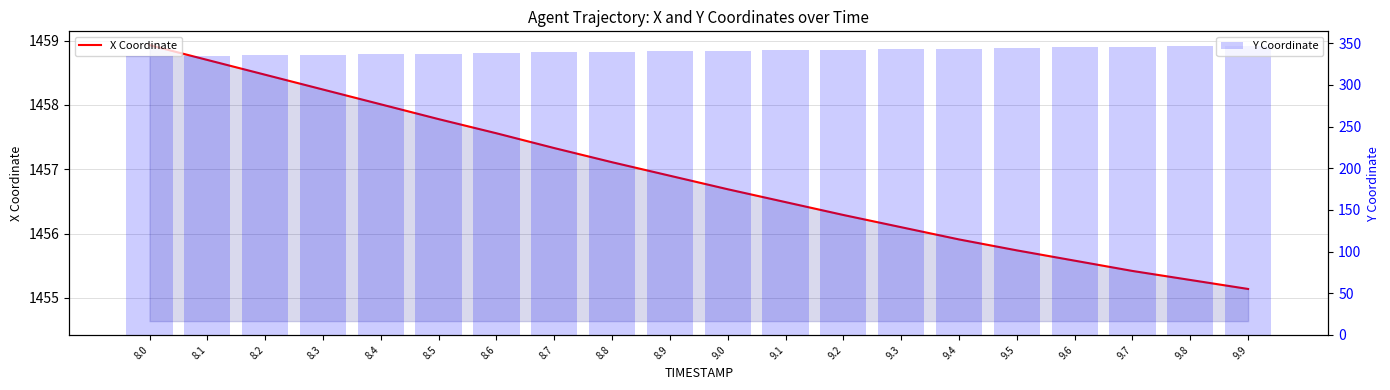

Where does the Y Coordinate series first go above 340?

8.9